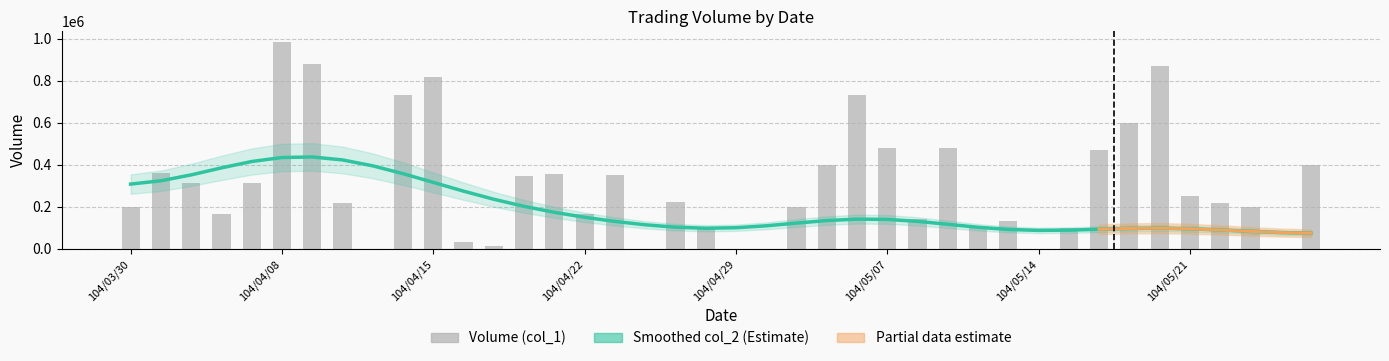

What is the label of the 3rd bar from the left?

104/04/01